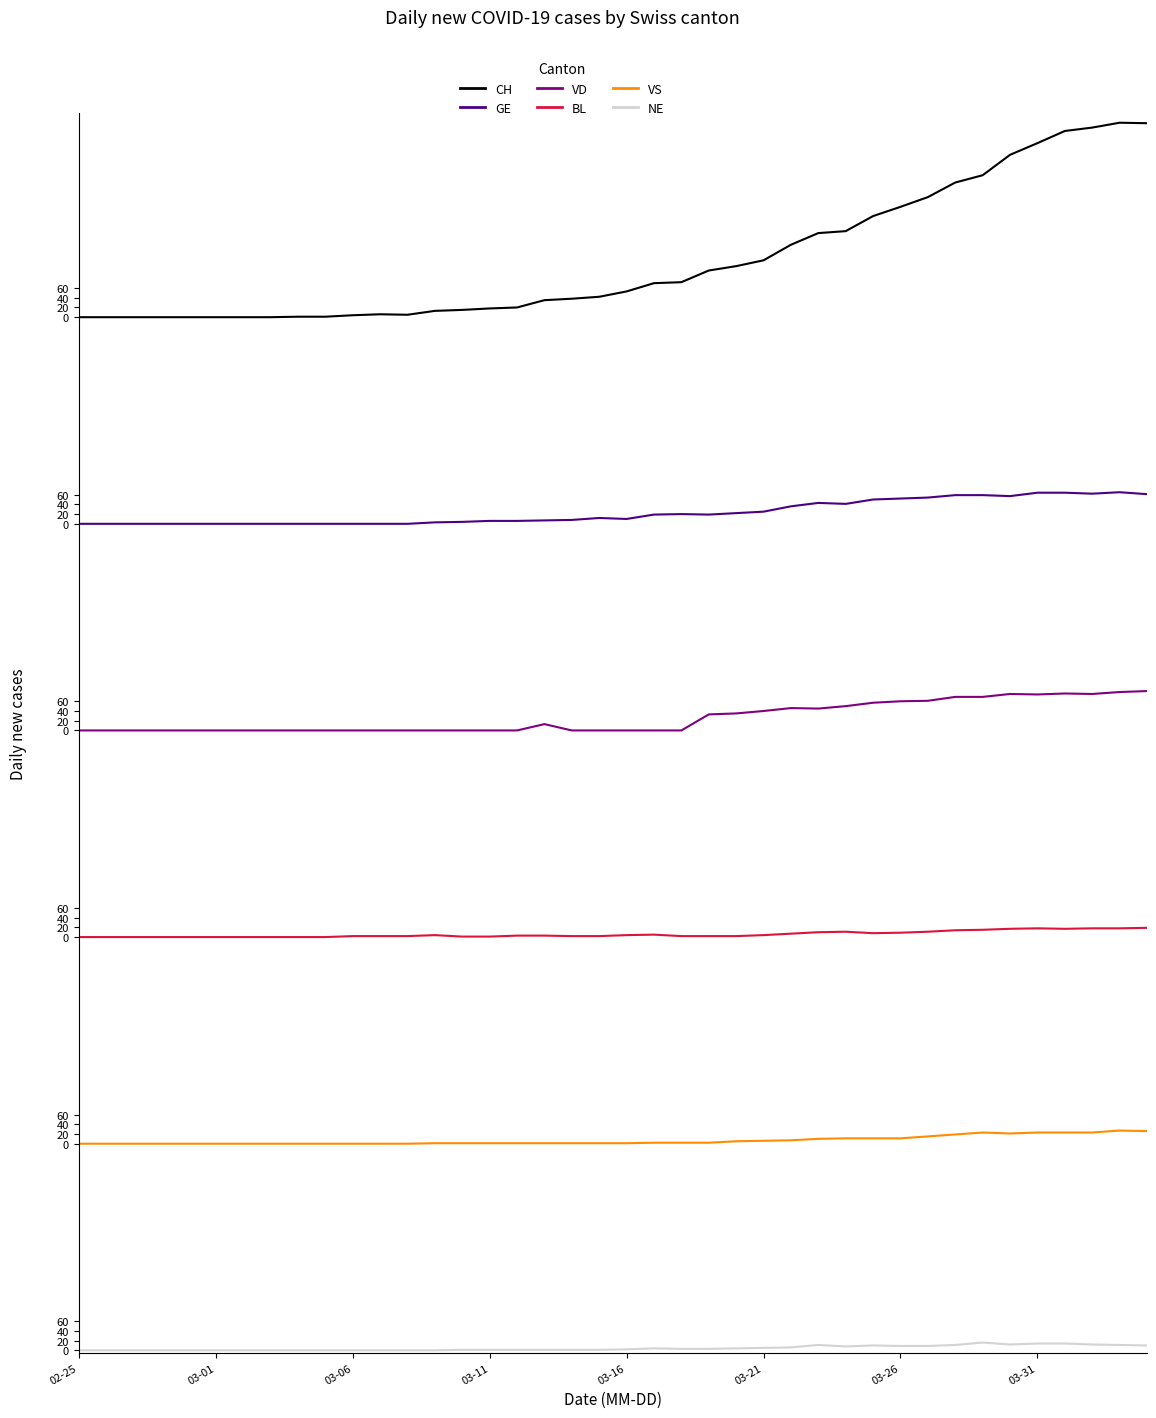

What are all the series names shown in the legend?

CH, GE, VD, BL, VS, NE